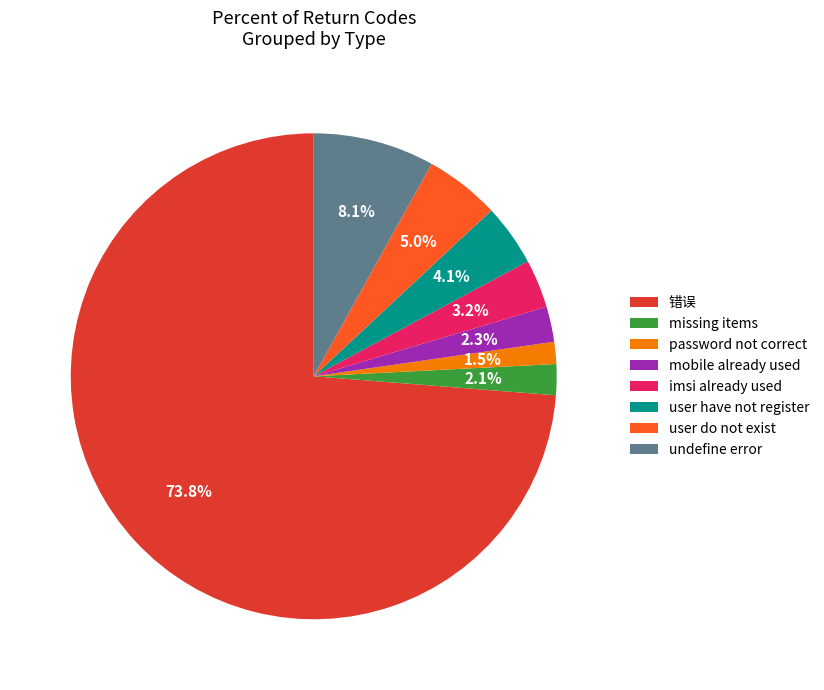

Which category accounts for the majority?

错误